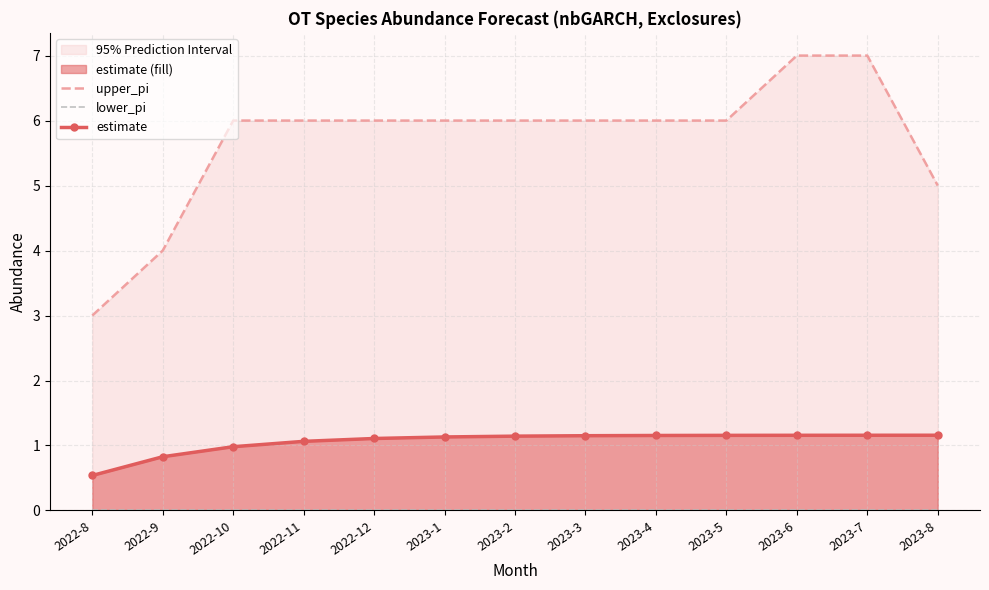

At 2023-2, list the series in order from largest to smallest.

upper_pi, estimate, lower_pi